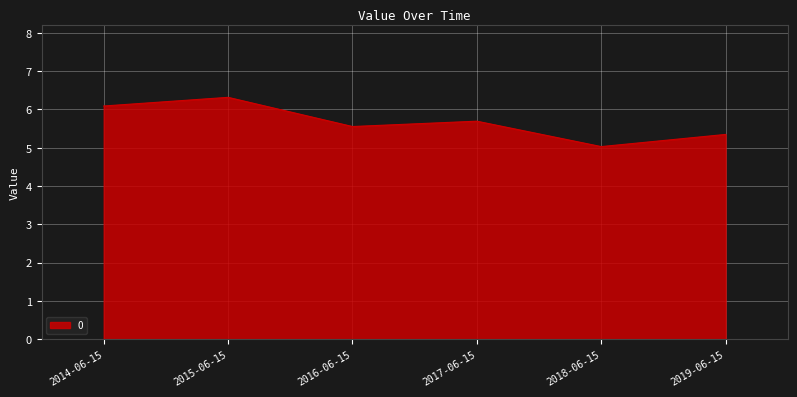

What value does the data have at 2018-06-15?

5.0